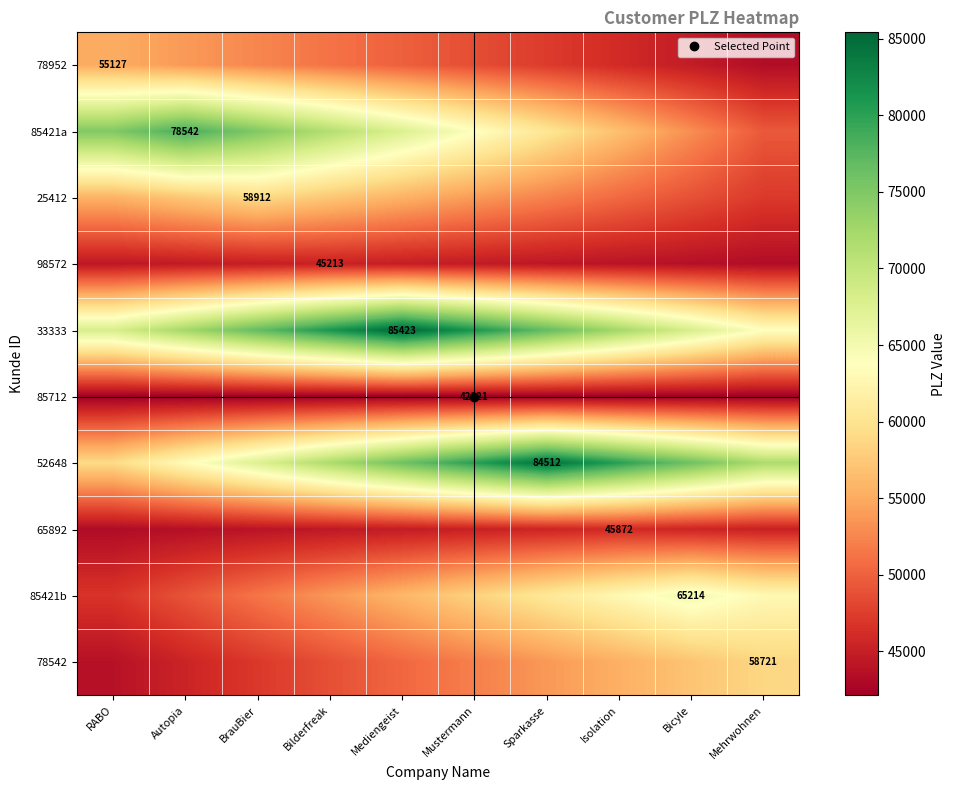

Where is 78542 nearest to the value 51251?

Mediengeist